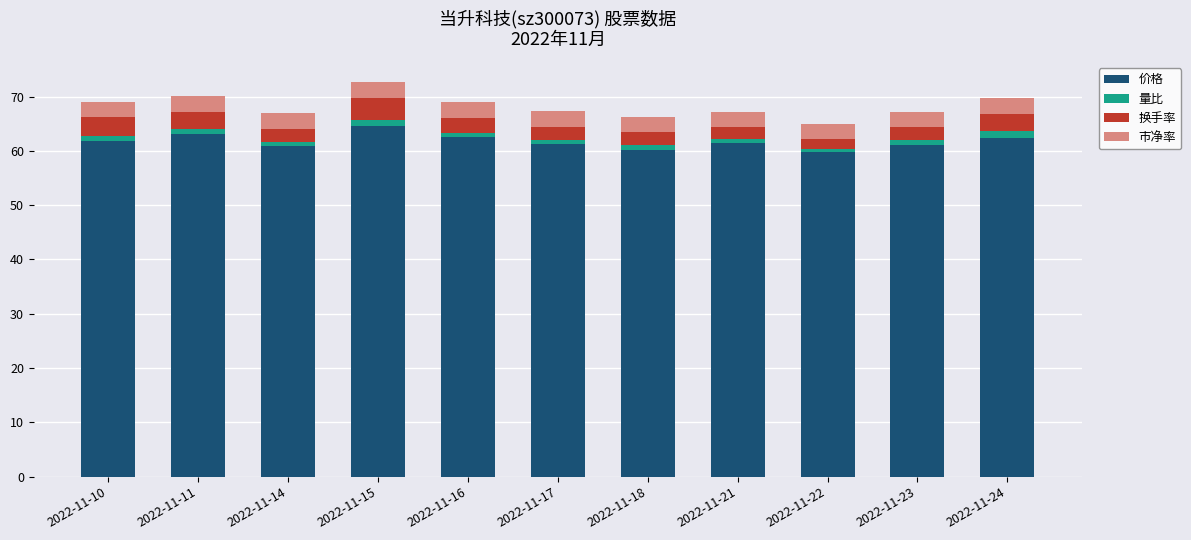

Is it true that 价格 equals 84.3 at 2022-11-15?

False